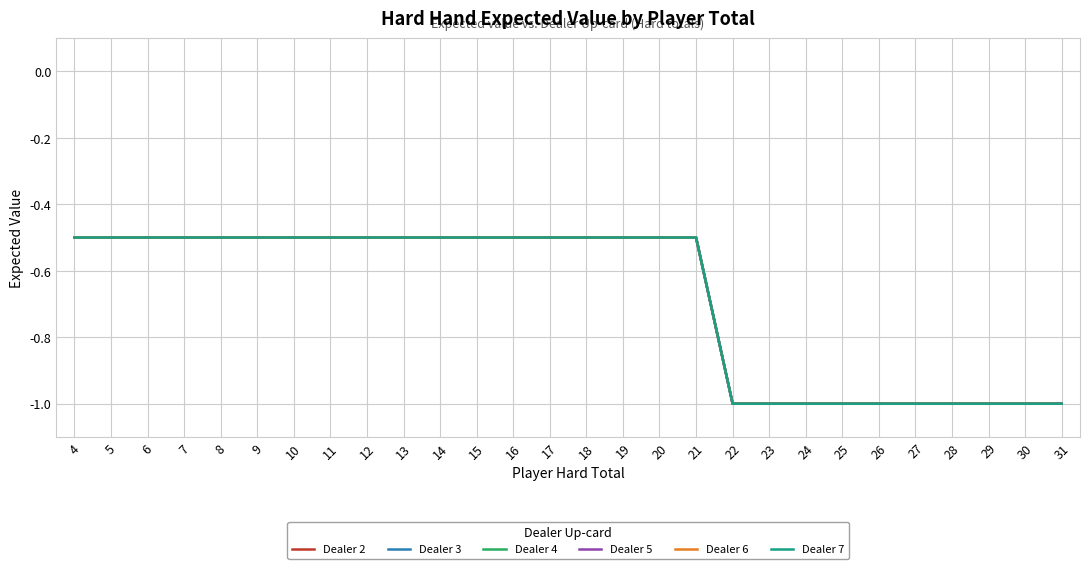

Does the chart have visible grid lines?

Yes